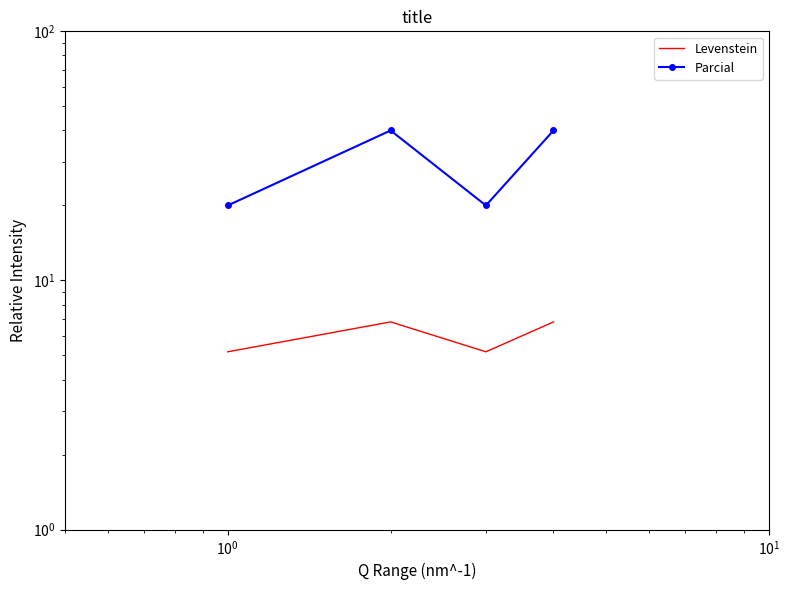

What is the total value across all series at $\mathdefault{10^{0}}$?

25.2